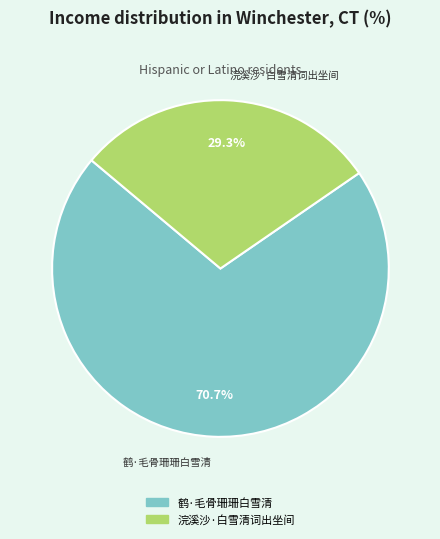

To the nearest percent, what is the difference between the 鹤·毛骨珊珊白雪清 and 浣溪沙·白雪清词出坐间 slice percentages?

41%